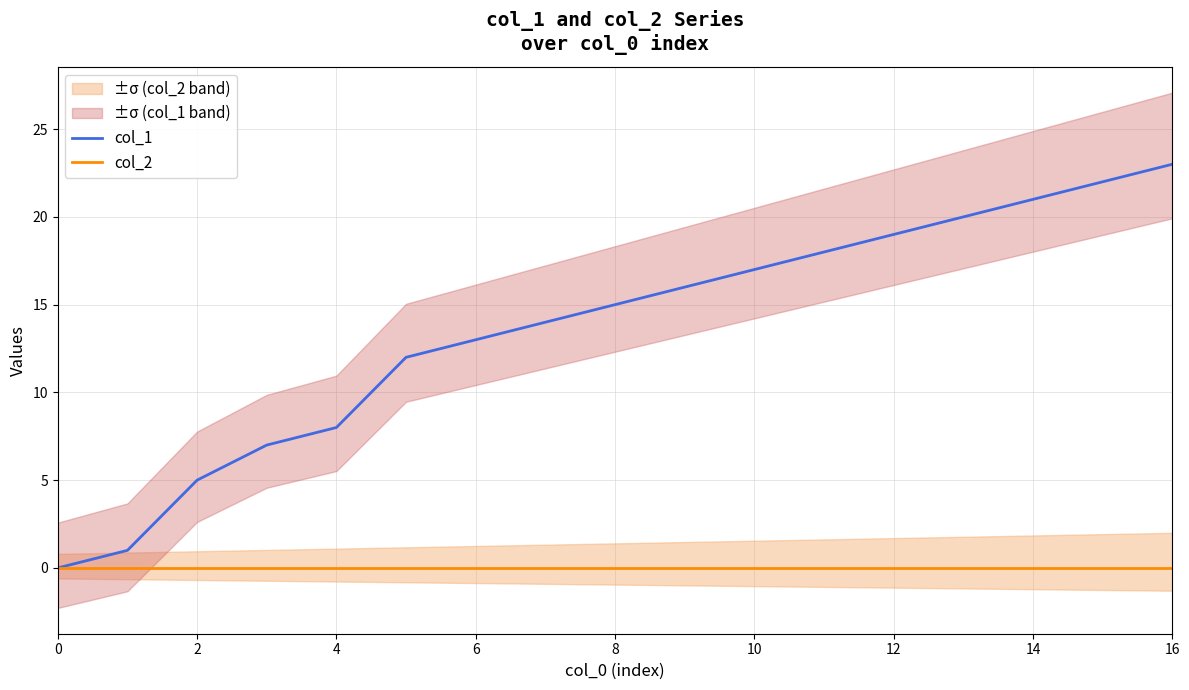

What are all the series names shown in the legend?

col_1, col_2